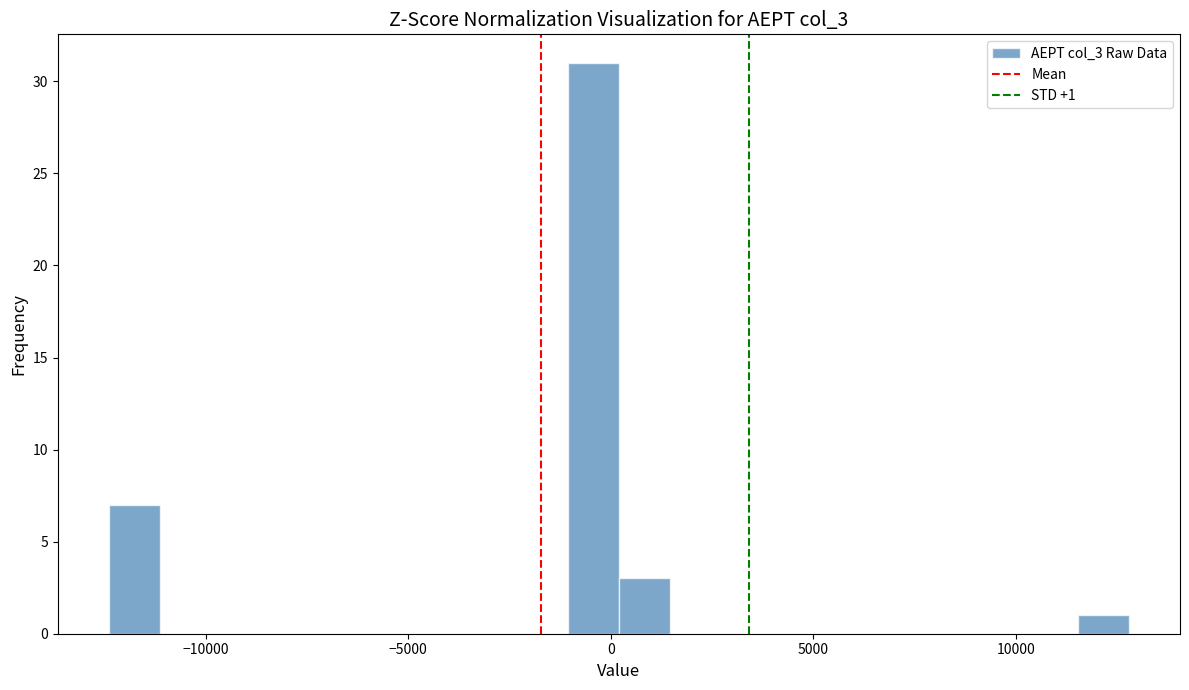

Around what value on the x-axis is the tallest bar? Give the approximate position of its centre, as read against the axis.

-500